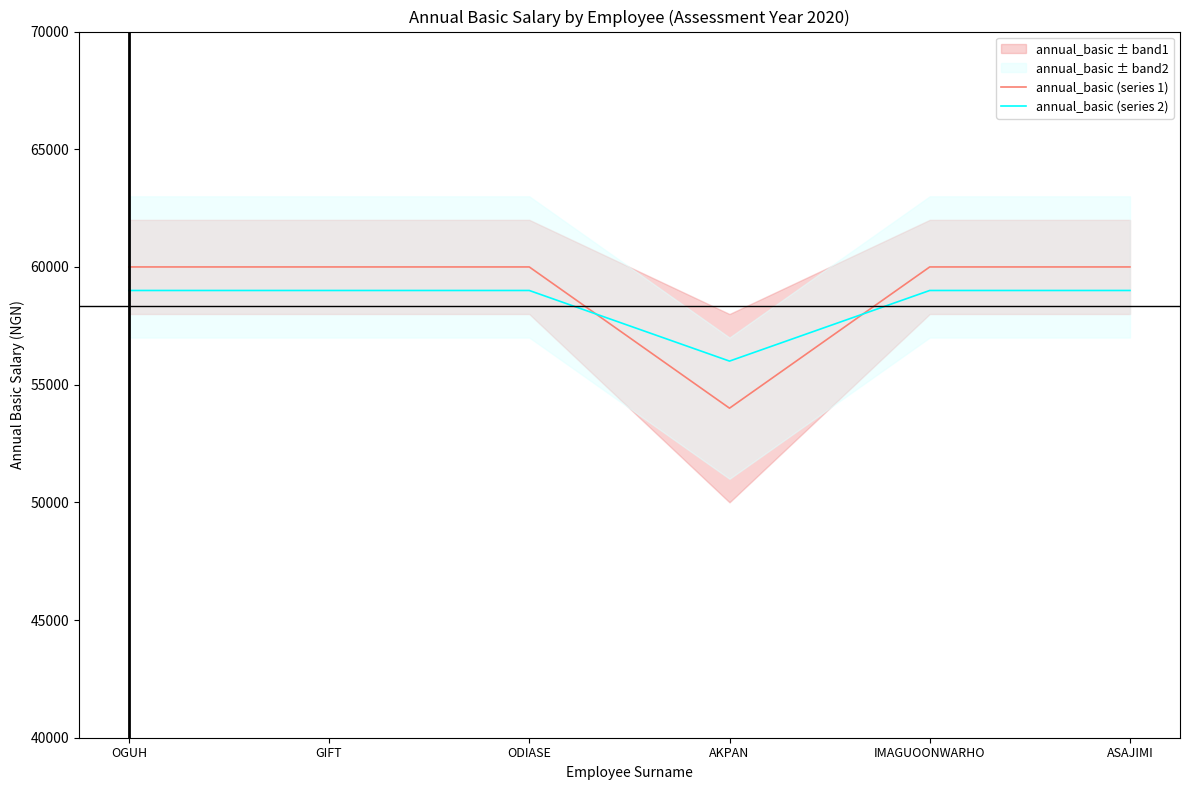

The value of annual_basic (series 1) at OGUH is 41785. True or false?

False